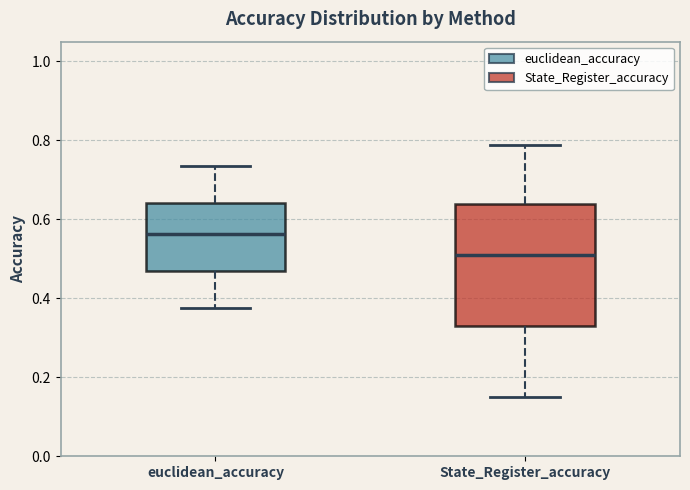

Which box's median line is the lowest?

State_Register_accuracy